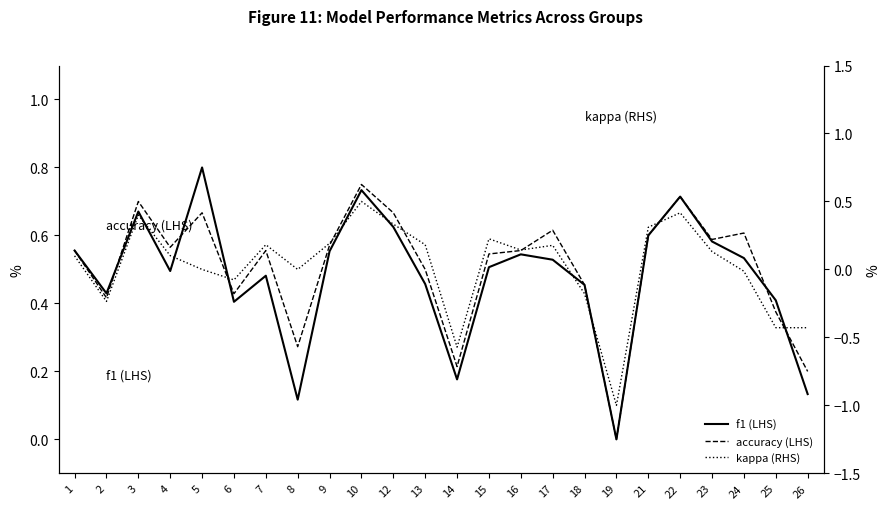

How many f1 (LHS) values are between 0 and 1?

24